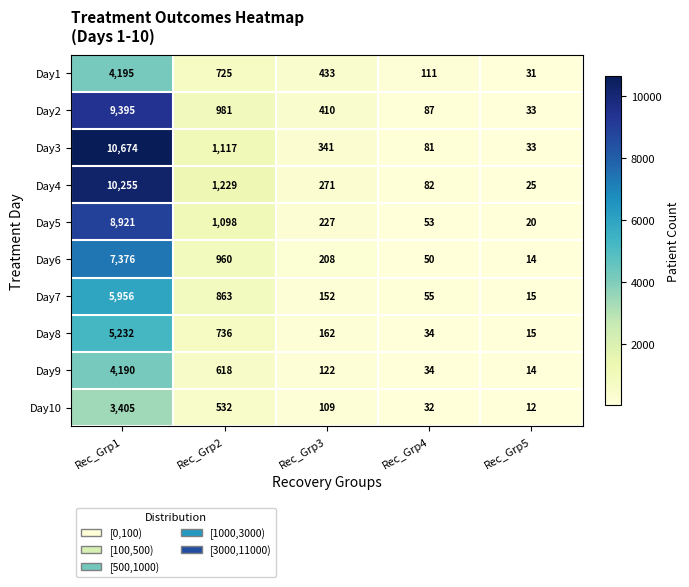

Is it true that Day5 equals 36 at Rec_Grp4?

False